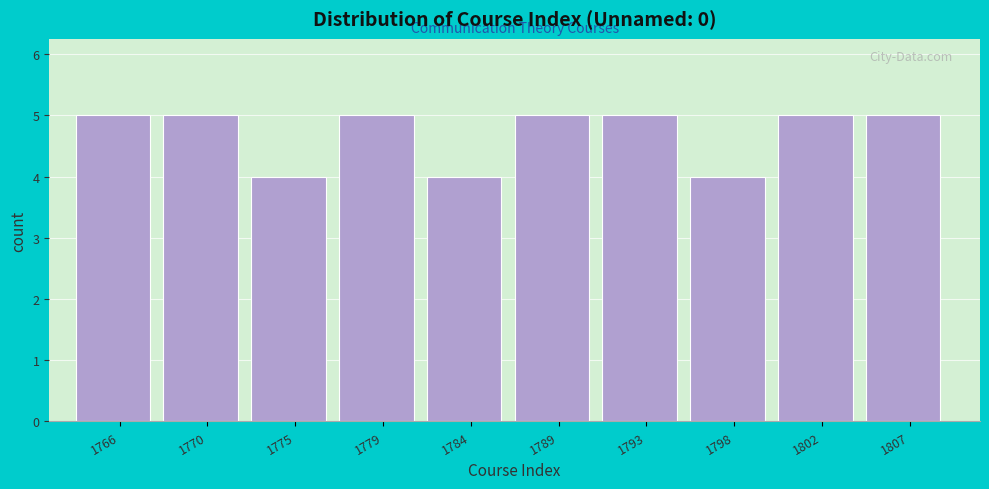

Reading right to left, transcribe all the data shown in this chart.

1807=5	1802=5	1798=4	1793=5	1789=5	1784=4	1779=5	1775=4	1770=5	1766=5